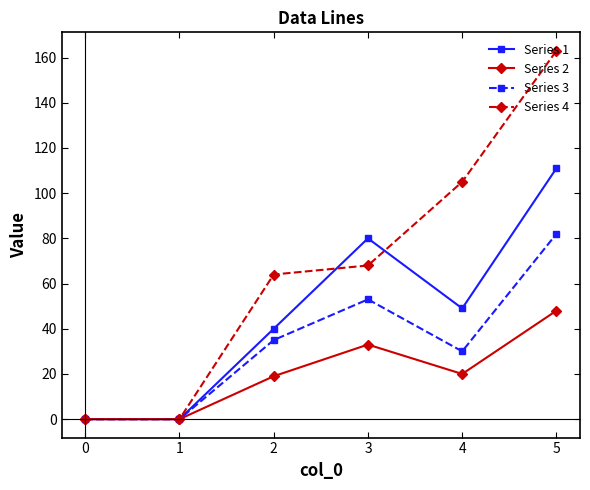

At which category does the chart reach its peak across all series?

5